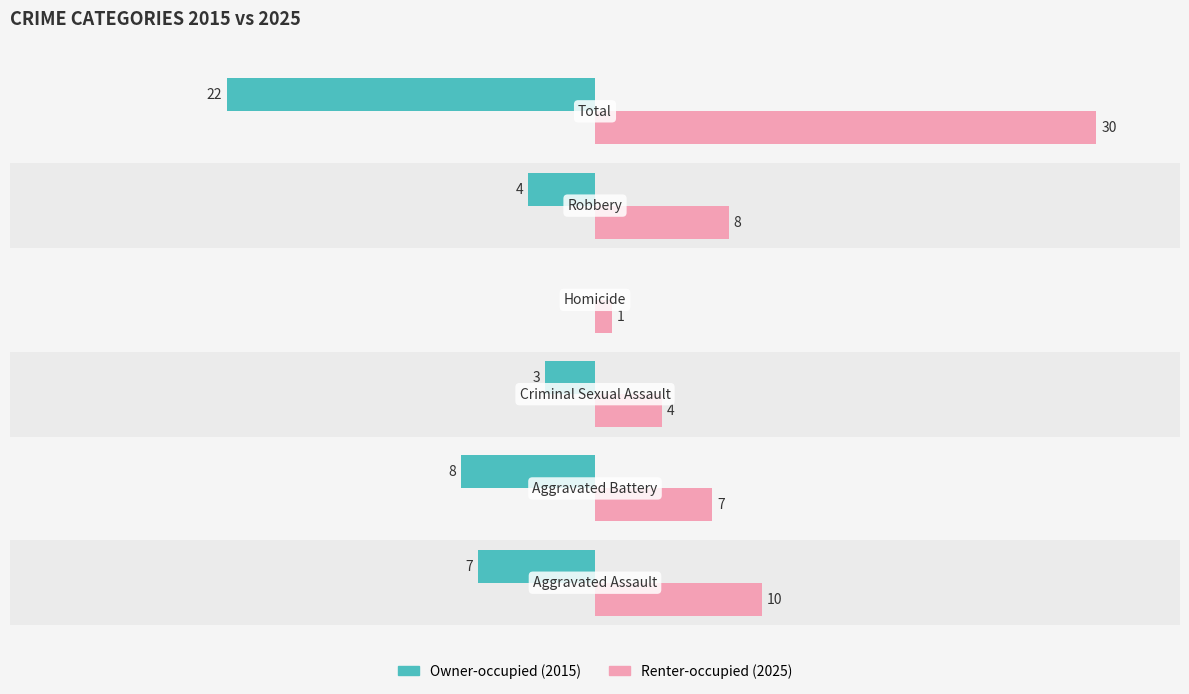

Which series has the largest total across all categories?

Renter-occupied